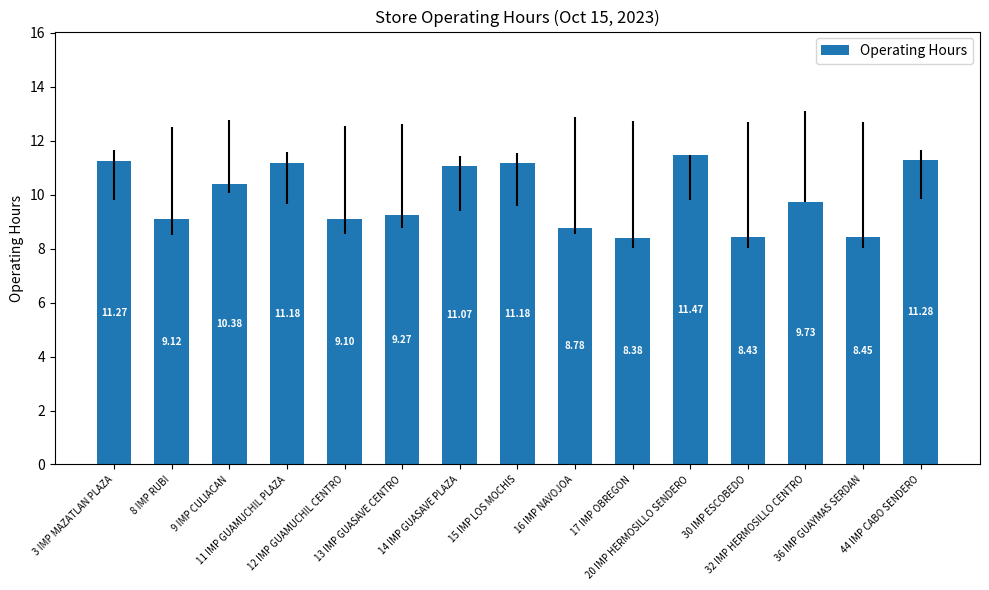

What is the average value?

9.9